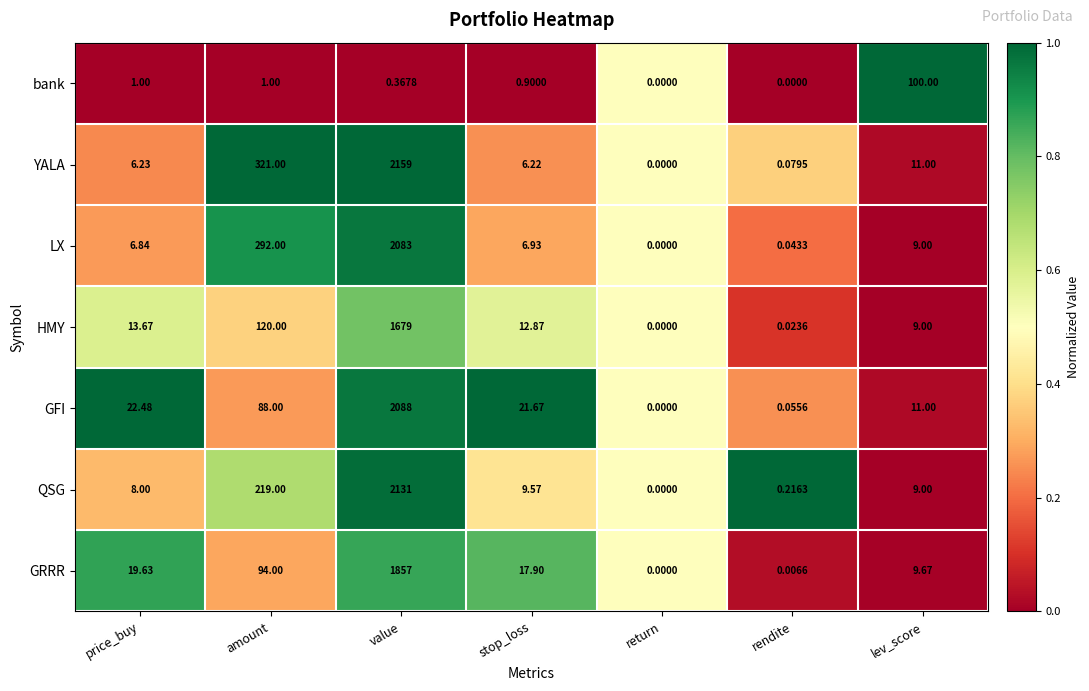

Is the value of GRRR at lev_score greater than the value of YALA at rendite?

Yes